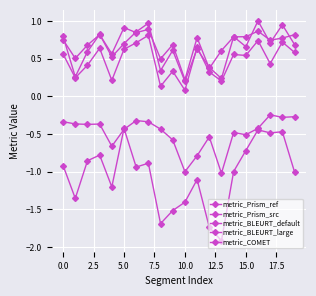

Reading left to right, what are all the values shown in this chart?

metric_Prism_ref: -0.9	-1.4	-0.9	-0.8	-1.2	-0.4	-0.9	-0.9	-1.7	-1.5	-1.4	-1.1	-1.7	-1.9	-1.0	-0.7	-0.4	-0.5	-0.5	-1.0
metric_Prism_src: -0.3	-0.4	-0.4	-0.4	-0.7	-0.4	-0.3	-0.3	-0.4	-0.6	-1.0	-0.8	-0.5	-1.0	-0.5	-0.5	-0.4	-0.2	-0.3	-0.3
metric_BLEURT_default: 0.6	0.2	0.4	0.6	0.2	0.6	0.7	0.8	0.1	0.3	0.1	0.7	0.3	0.2	0.6	0.5	0.7	0.4	0.7	0.6
metric_BLEURT_large: 0.8	0.3	0.6	0.8	0.5	0.7	0.9	1.0	0.3	0.6	0.2	0.6	0.4	0.2	0.8	0.7	1.0	0.7	1.0	0.7
metric_COMET: 0.8	0.5	0.7	0.8	0.6	0.9	0.8	0.9	0.5	0.7	0.2	0.8	0.4	0.6	0.8	0.8	0.9	0.7	0.8	0.8